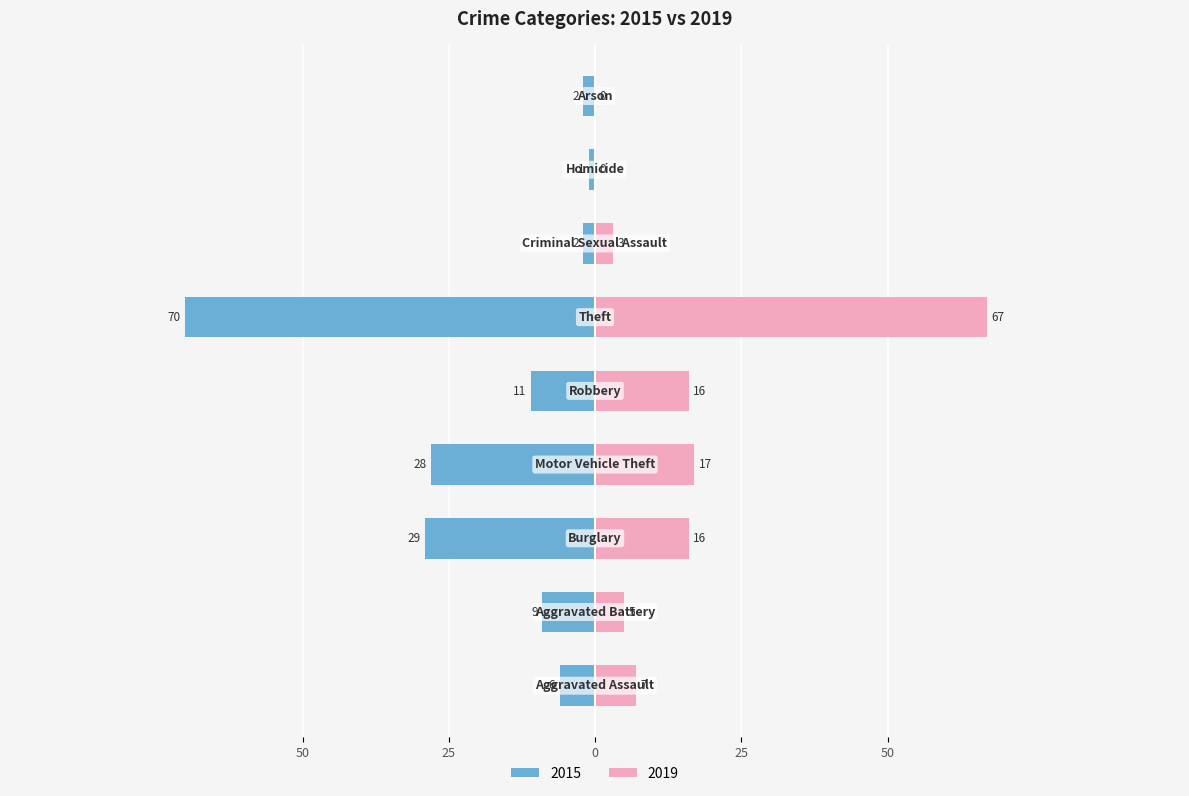

What is the label of the 6th bar from the left?

Theft